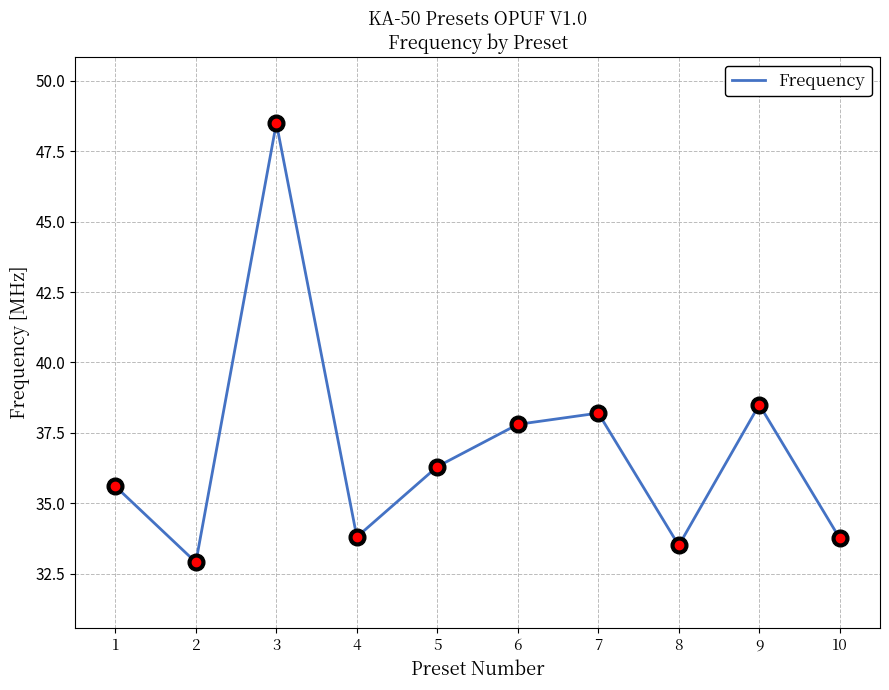

What is the minimum value shown in the chart?

32.9